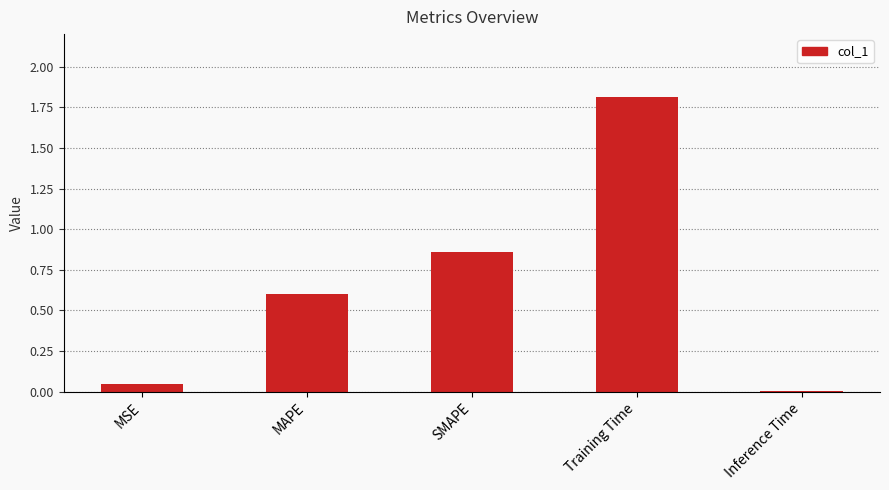

What is the difference between the maximum and second lowest values?

1.8